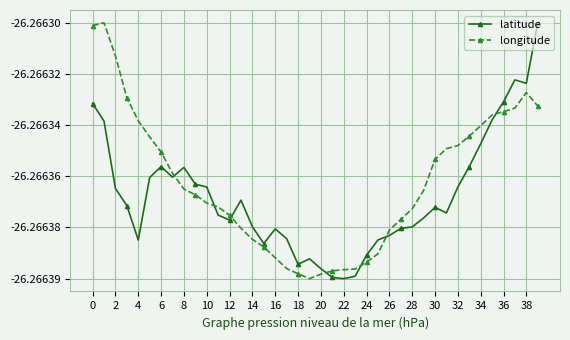

Reading left to right, list all the values displayed in this chart.

latitude: -26.3	-26.3	-26.3	-26.3	-26.3	-26.3	-26.3	-26.3	-26.3	-26.3	-26.3	-26.3	-26.3	-26.3	-26.3	-26.3	-26.3	-26.3	-26.3	-26.3	-26.3	-26.3	-26.3	-26.3	-26.3	-26.3	-26.3	-26.3	-26.3	-26.3	-26.3	-26.3	-26.3	-26.3	-26.3	-26.3	-26.3	-26.3	-26.3	-26.3
longitude: -26.3	-26.3	-26.3	-26.3	-26.3	-26.3	-26.3	-26.3	-26.3	-26.3	-26.3	-26.3	-26.3	-26.3	-26.3	-26.3	-26.3	-26.3	-26.3	-26.3	-26.3	-26.3	-26.3	-26.3	-26.3	-26.3	-26.3	-26.3	-26.3	-26.3	-26.3	-26.3	-26.3	-26.3	-26.3	-26.3	-26.3	-26.3	-26.3	-26.3